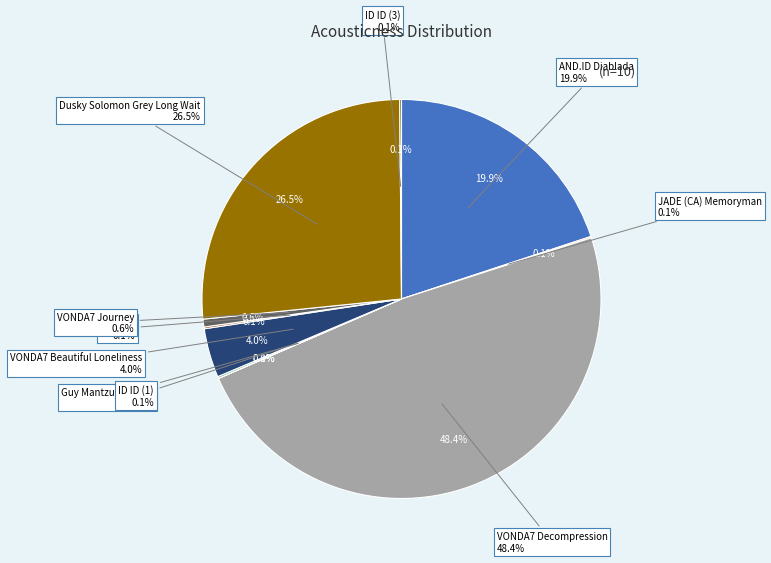

Does any single category account for the majority?

No